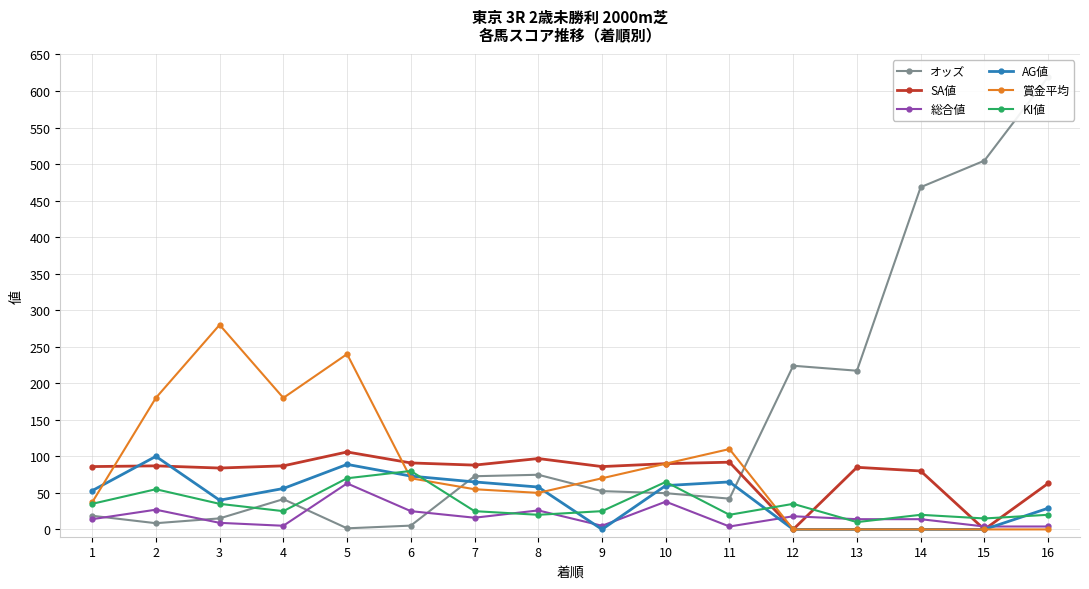

Which series changed the most between 6 and 14?

オッズ